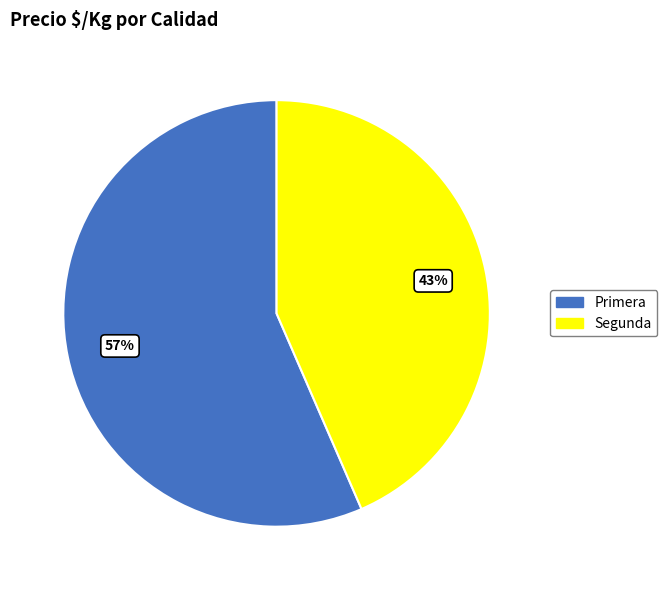

Is the sum of Primera and Segunda greater than half?

Yes